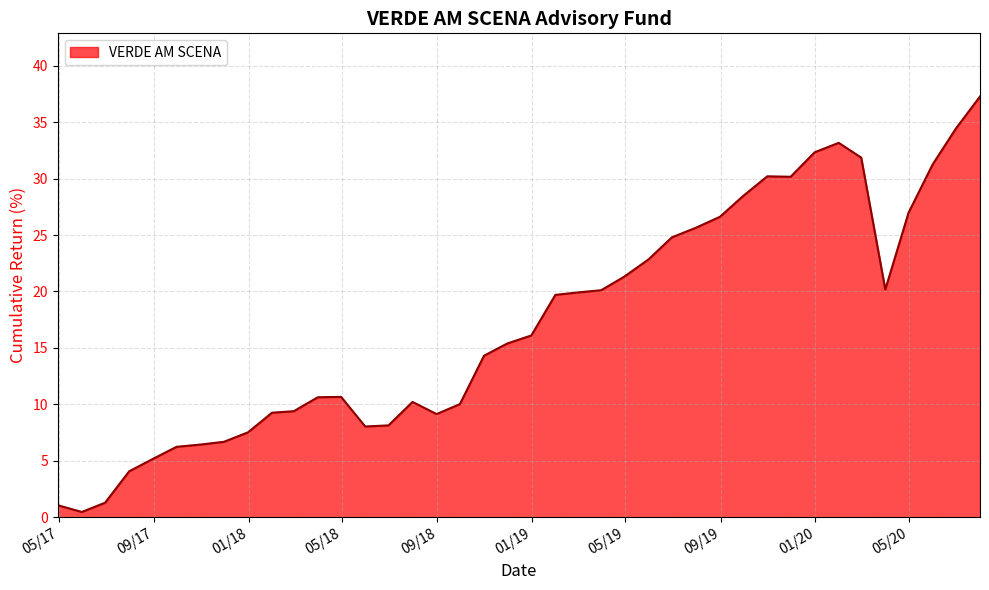

What is the difference between the maximum and minimum values?

36.8